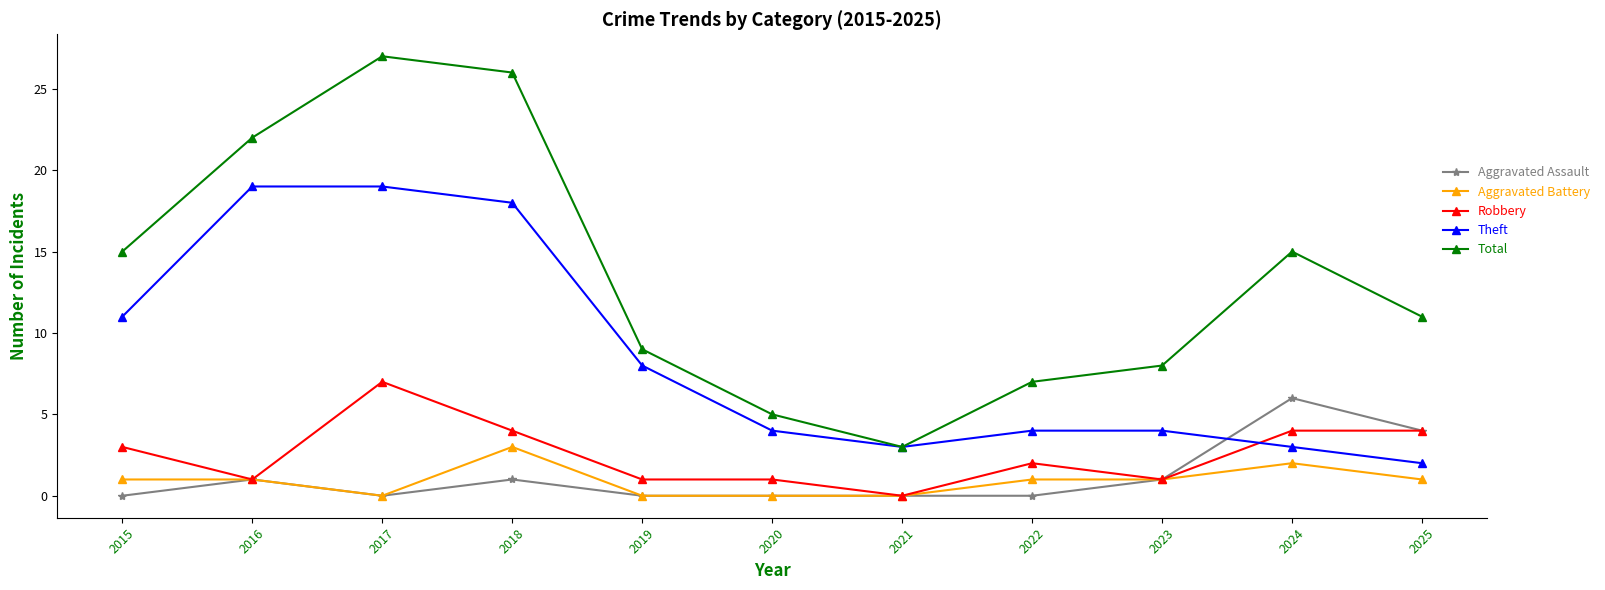

True or false: Robbery and Total intersect in this chart.

False